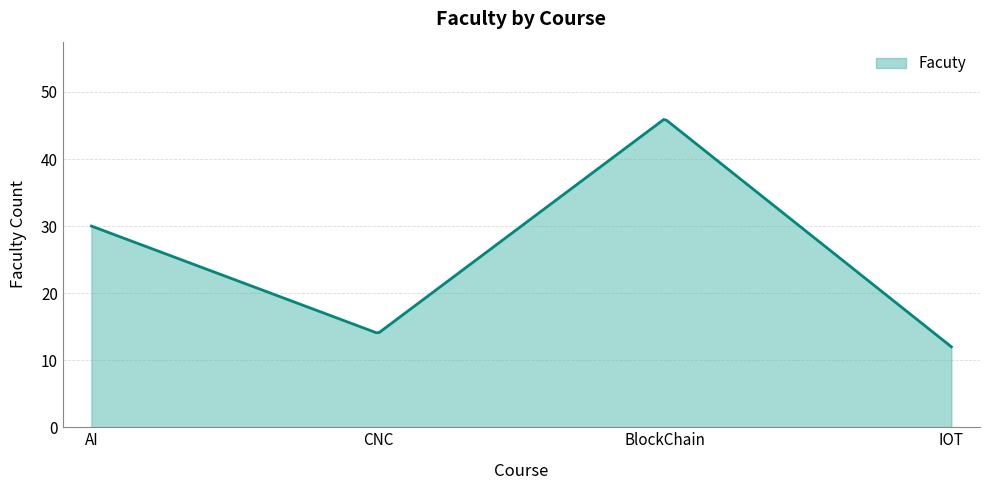

What is the minimum value shown in the chart?

12.0